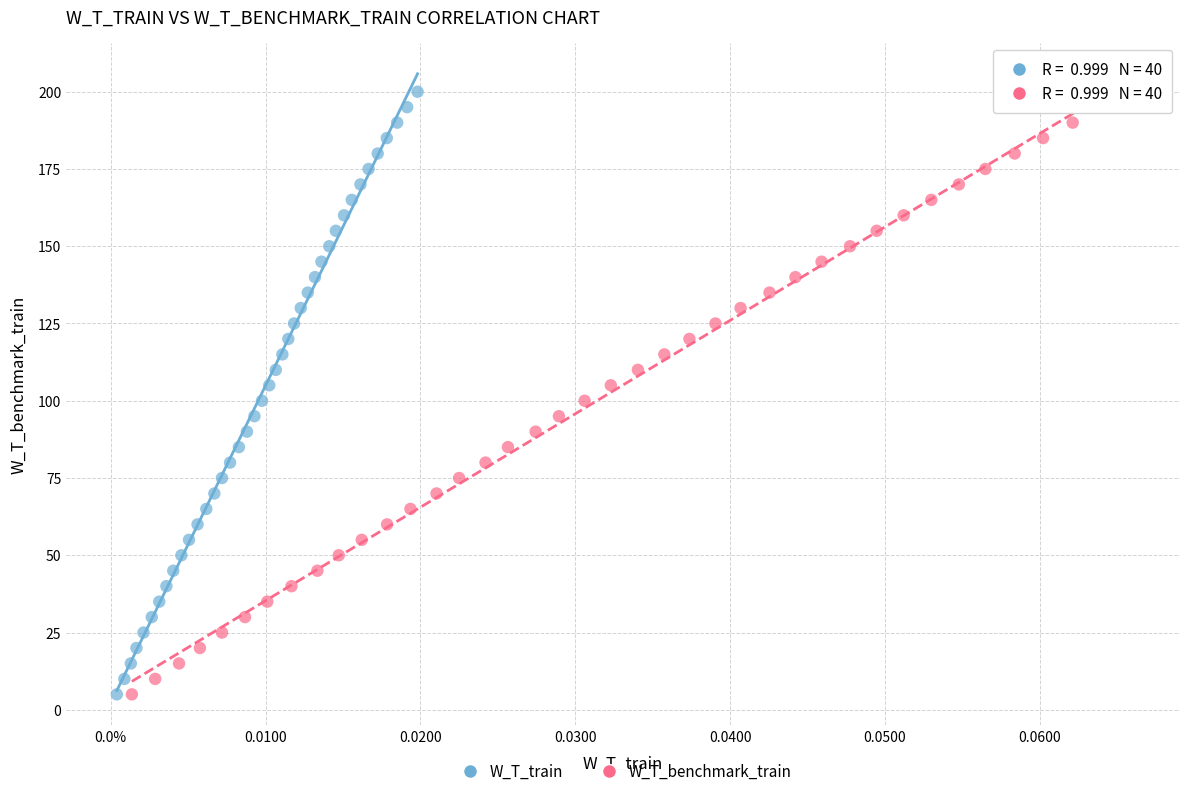

What are all the series names shown in the legend?

W_T_train, W_T_benchmark_train